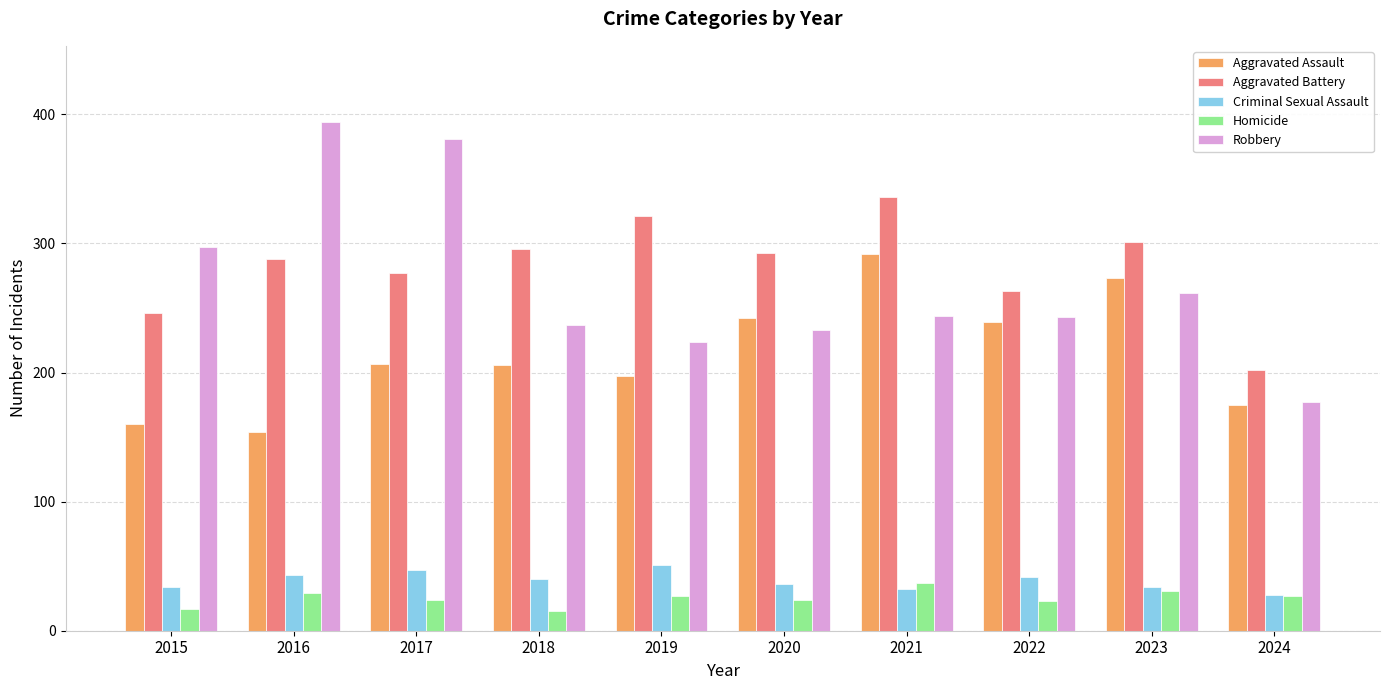

What is the total value across all series at 2018?

794